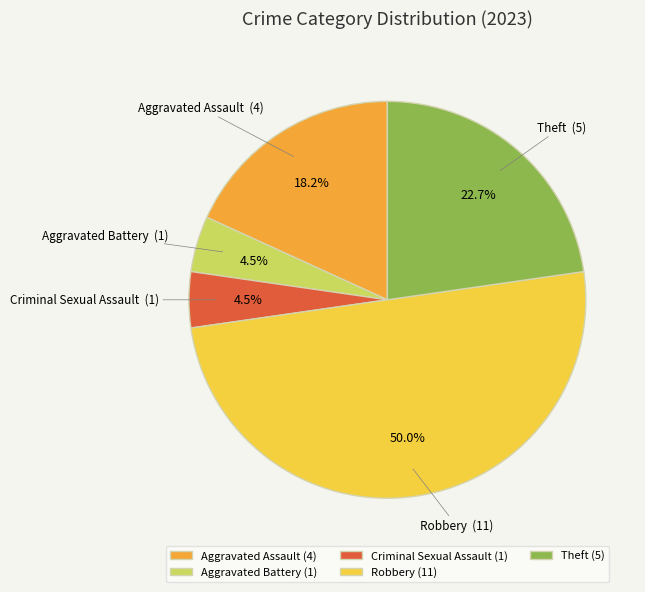

What is the total percentage of Aggravated Assault and Aggravated Battery?

22.7%